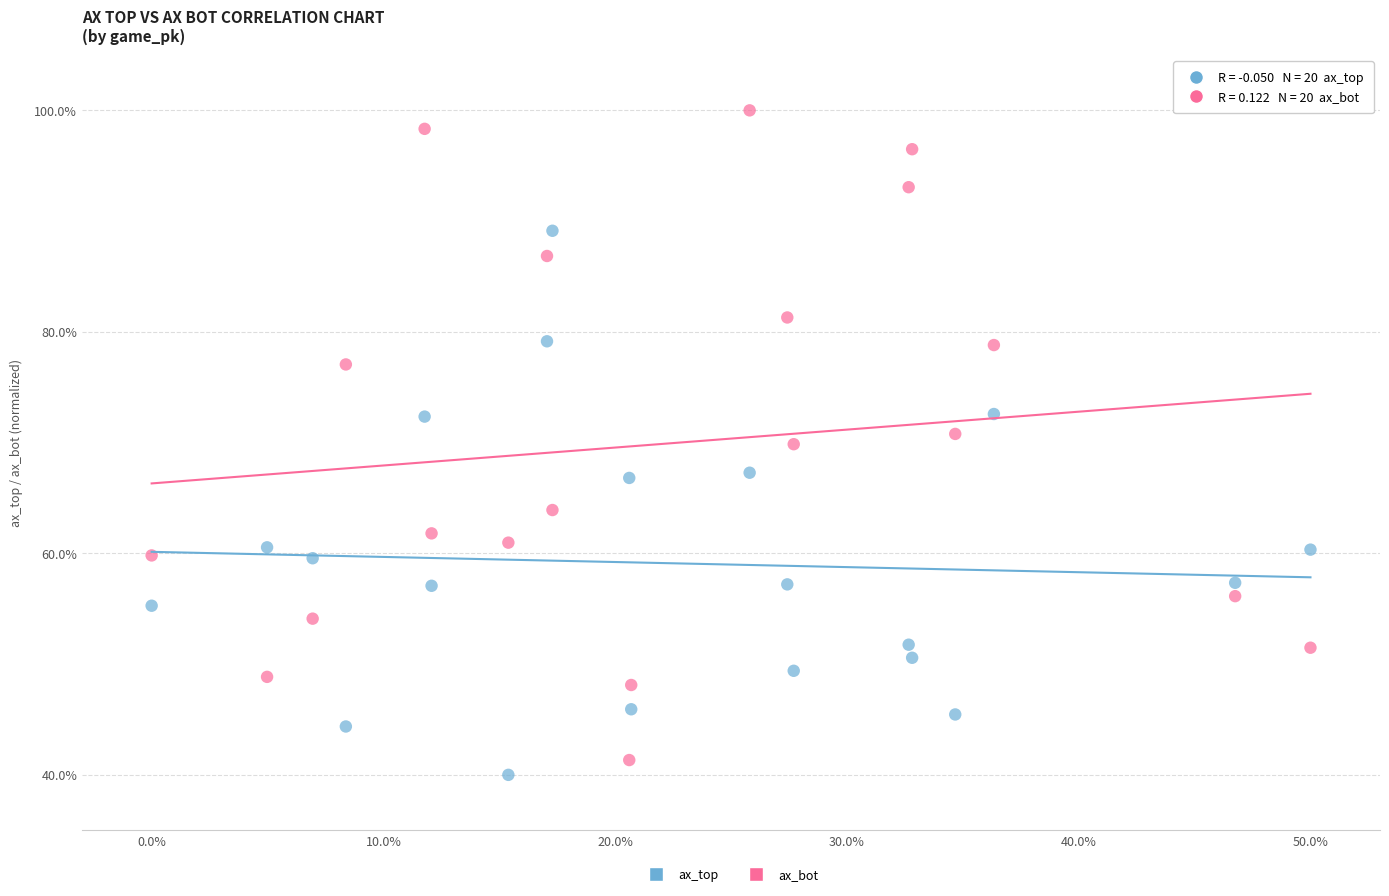

Across all data points, what is the range of X values (max minus min)?

50.0